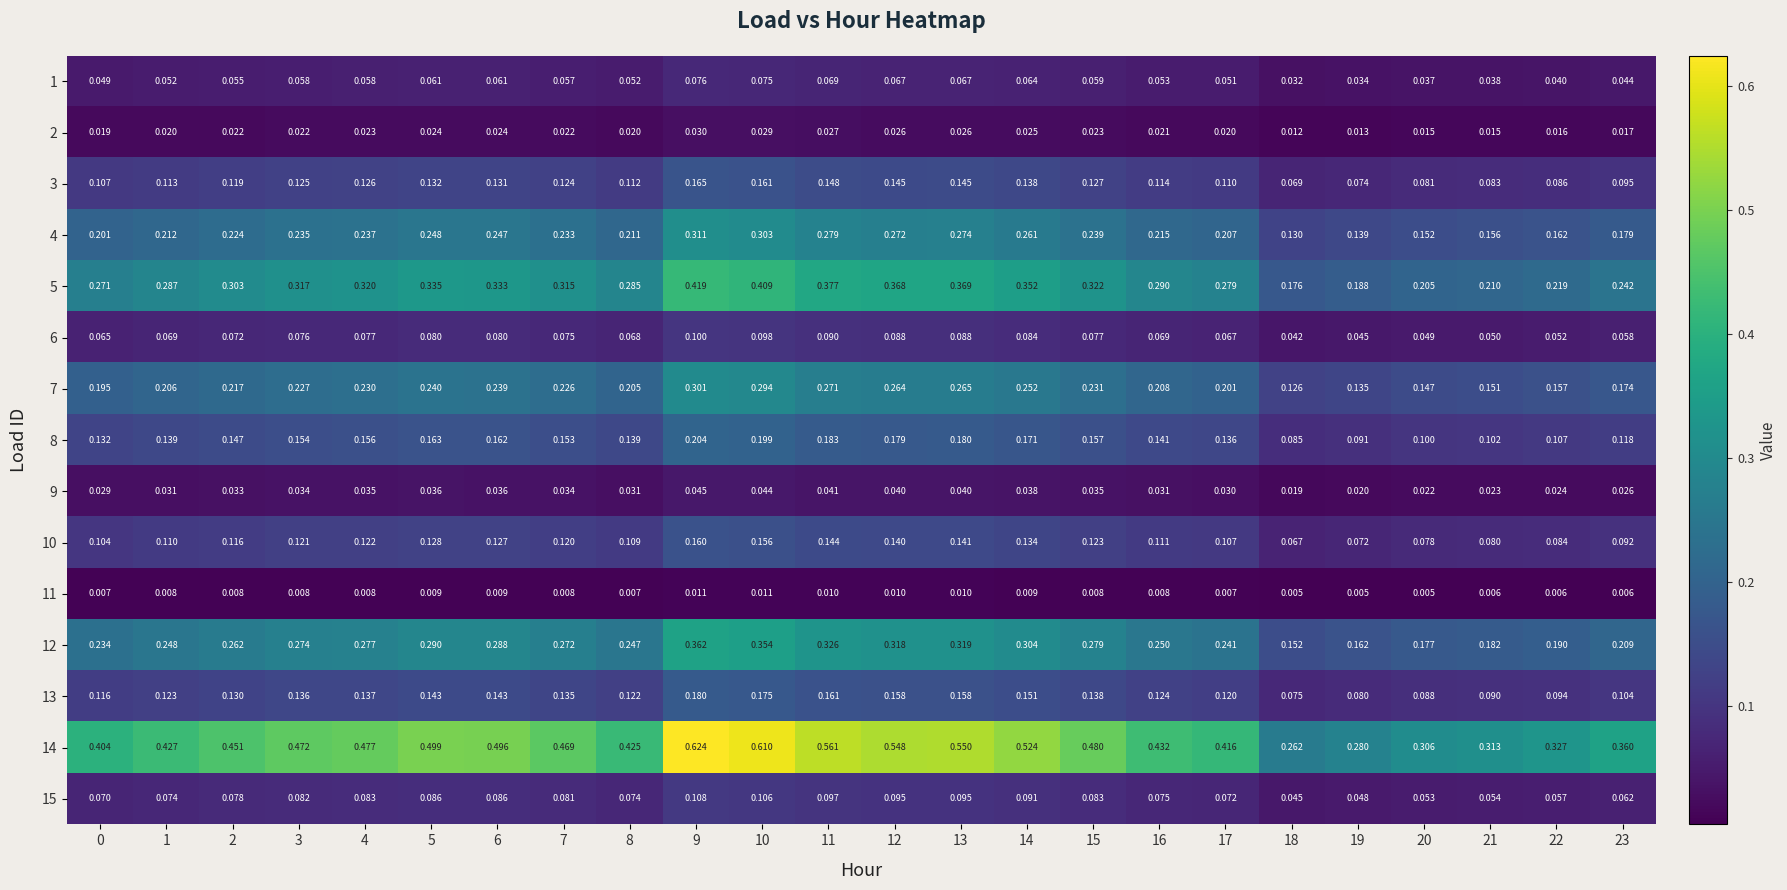

Between 1 and 14, which series saw the biggest shift?

14